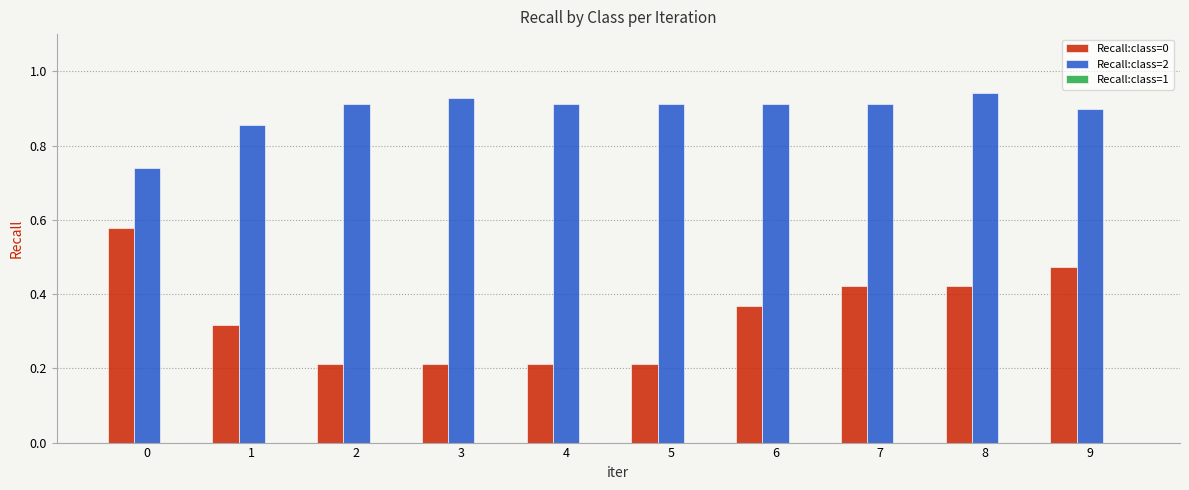

Is the value of Recall:class=2 at 8 greater than the value of Recall:class=0 at 3?

Yes